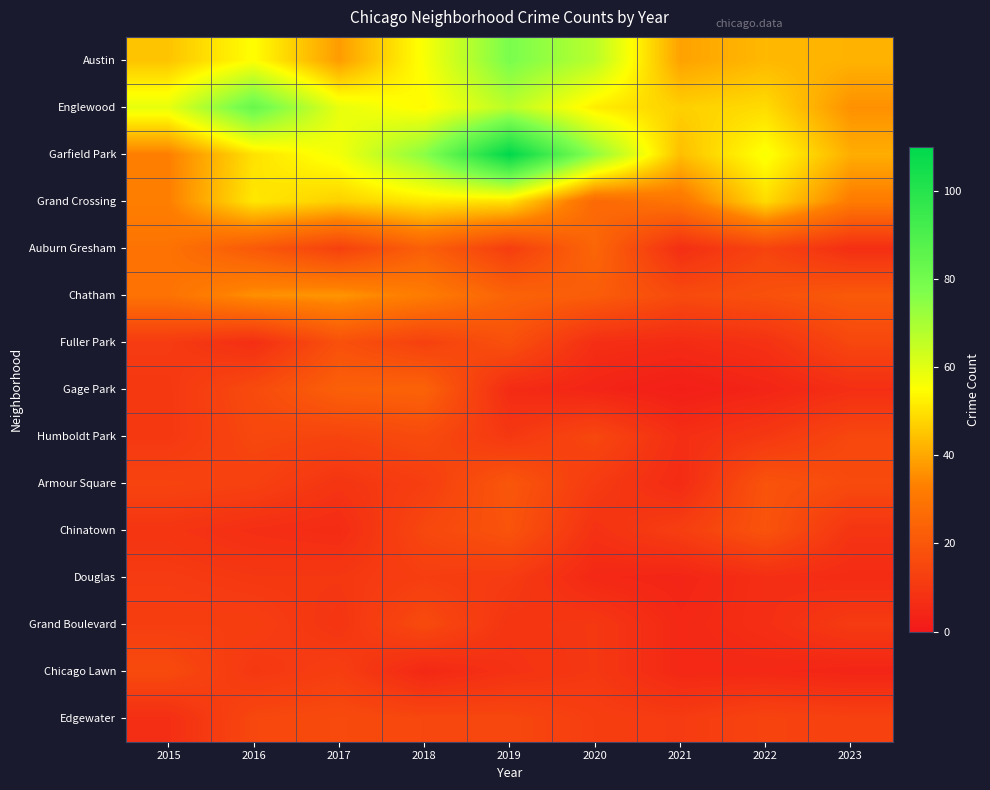

Which series has the widest spread of values?

Garfield Park